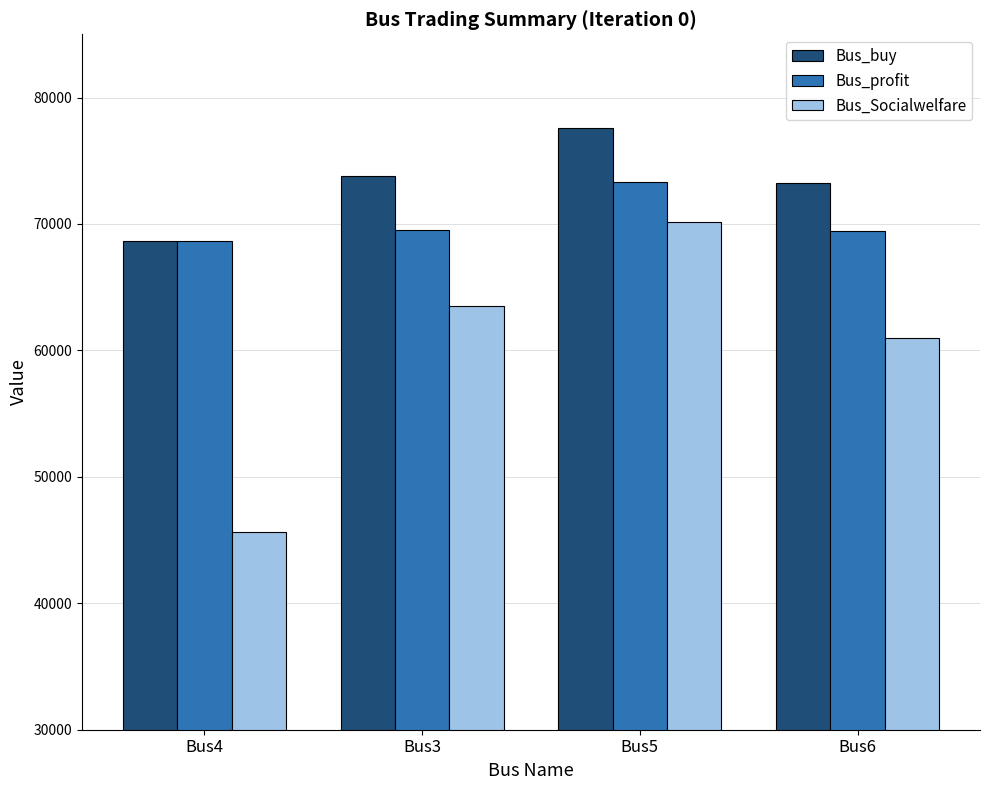

Between Bus4 and Bus6, which series saw the biggest shift?

Bus_Socialwelfare